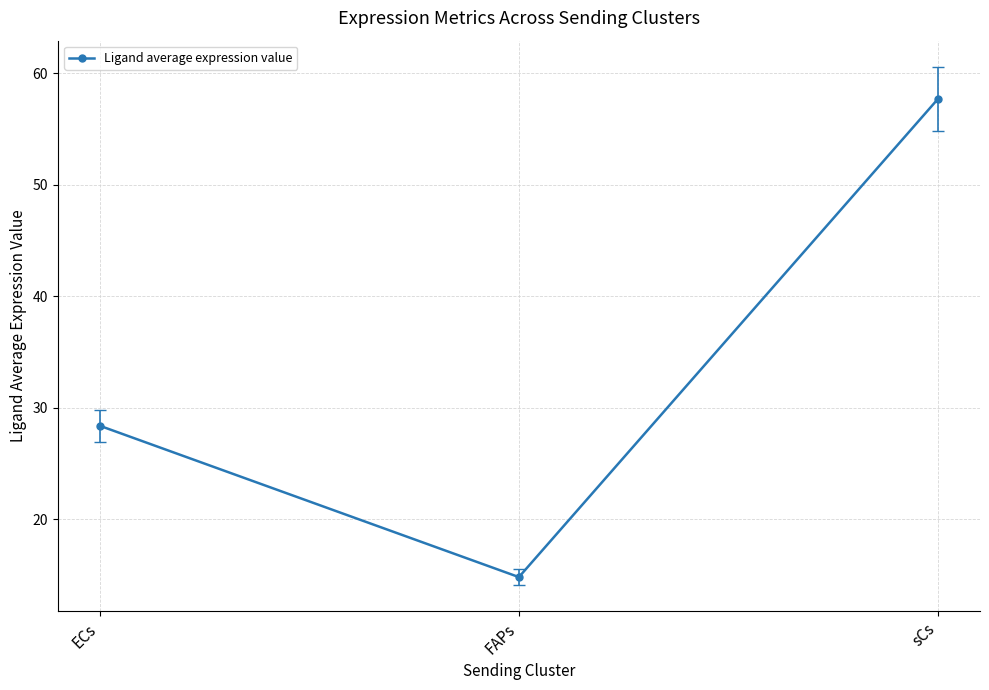

Reading right to left, transcribe all the data shown in this chart.

sCs=57.7	FAPs=14.8	ECs=28.4